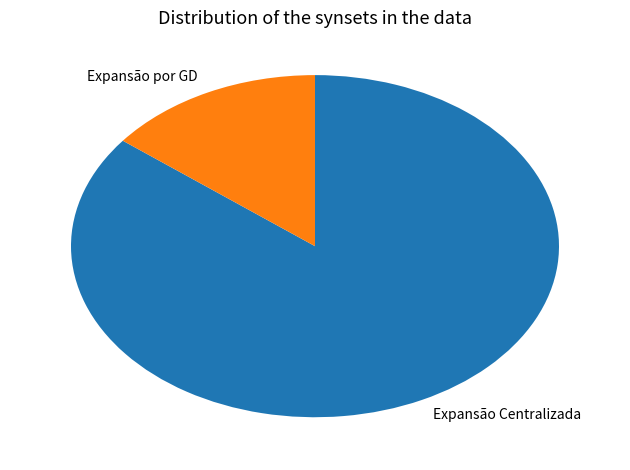

Which has a higher value, Expansão Centralizada or Expansão por GD?

Expansão Centralizada